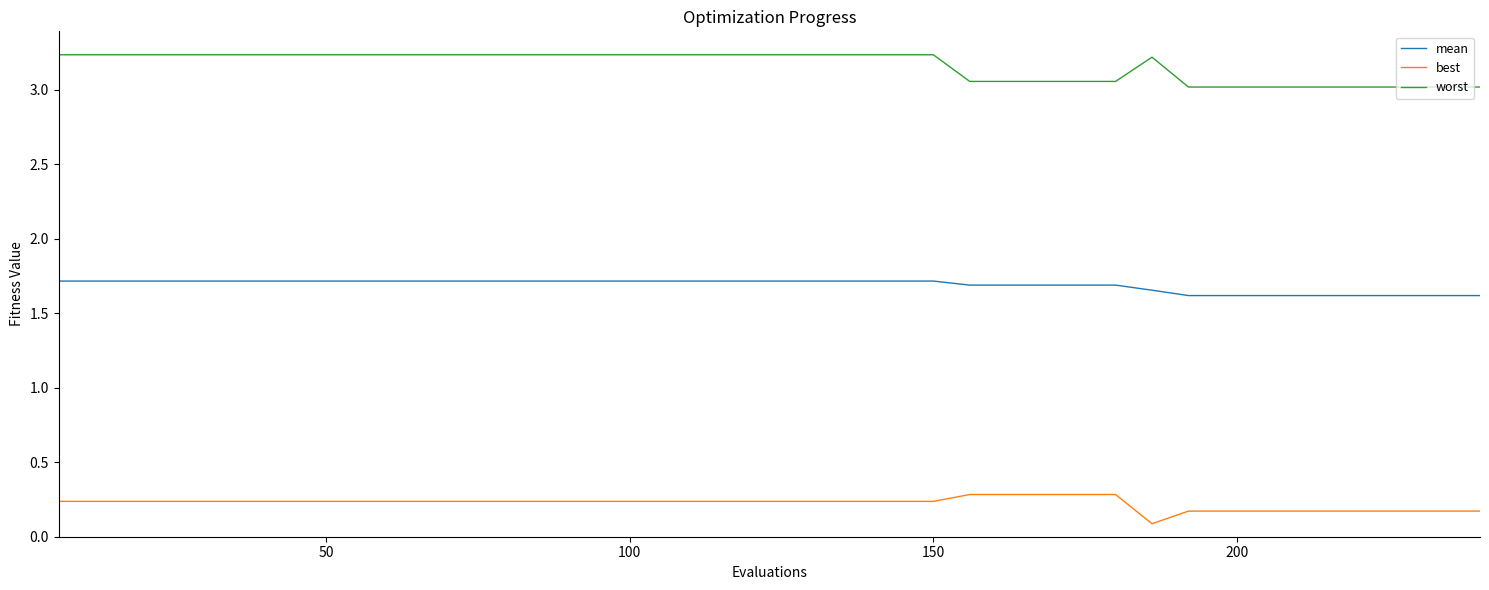

How many best values are between 0 and 1?

40